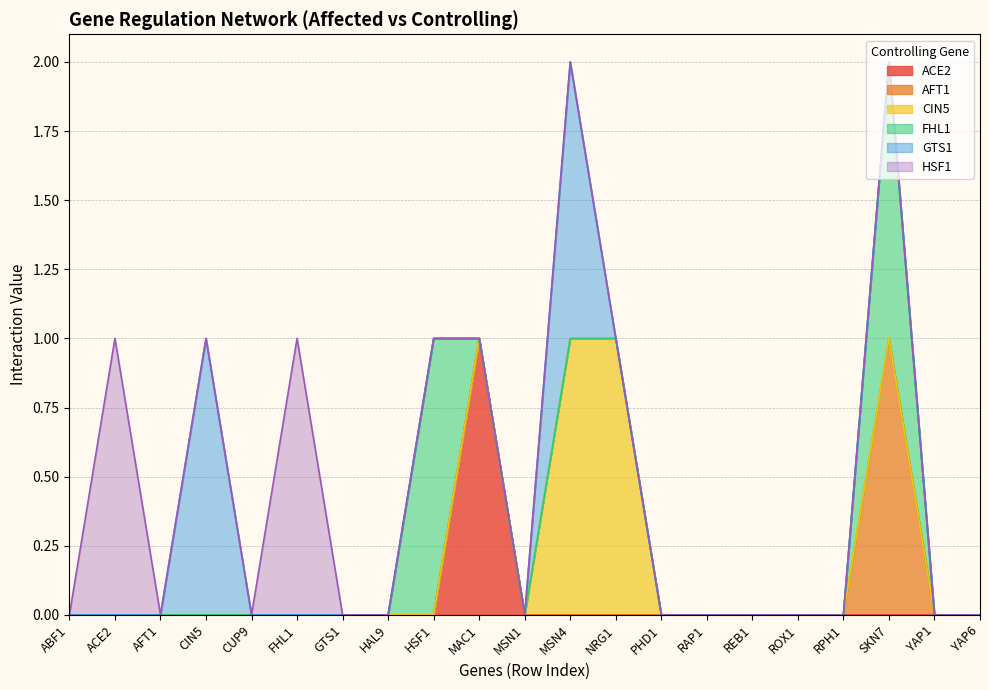

True or false: ACE2 and CIN5 intersect in this chart.

False